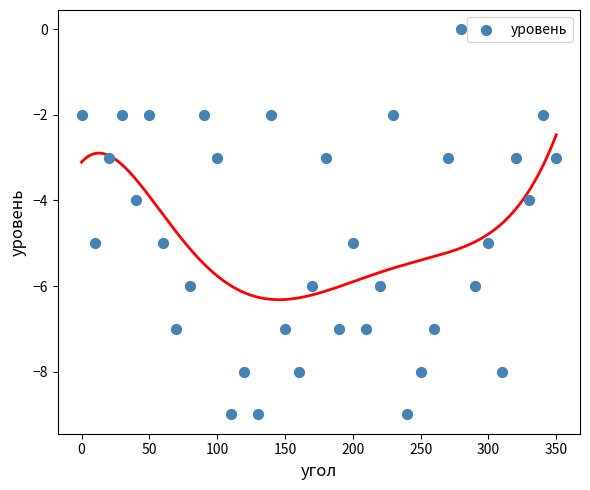

What is the range of Y values (max minus min)?

9